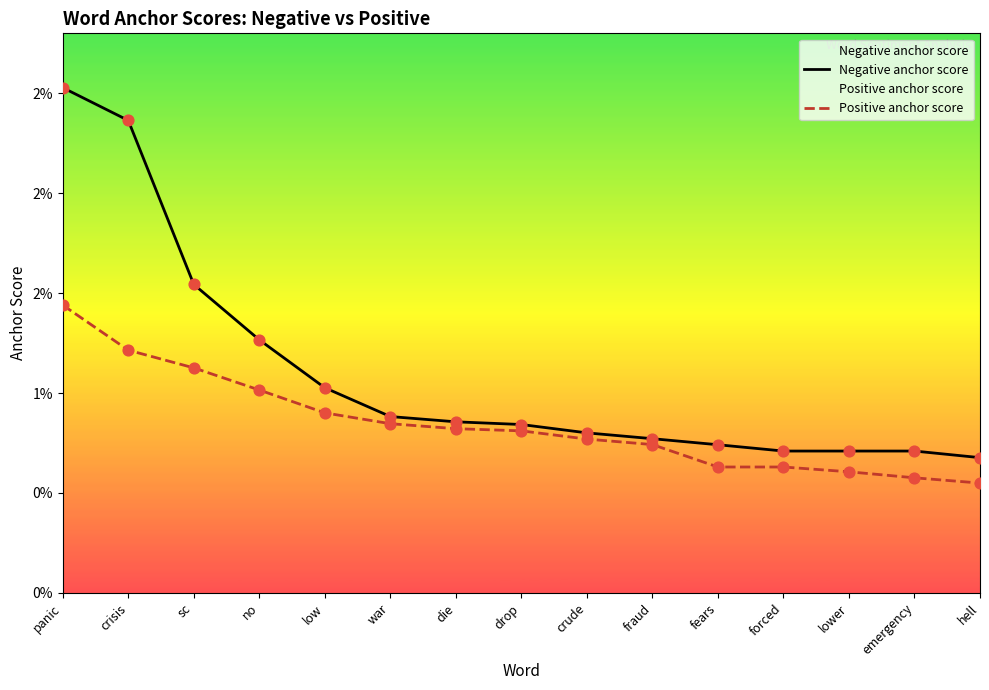

Which series reaches the maximum Y coordinate?

Negative anchor score